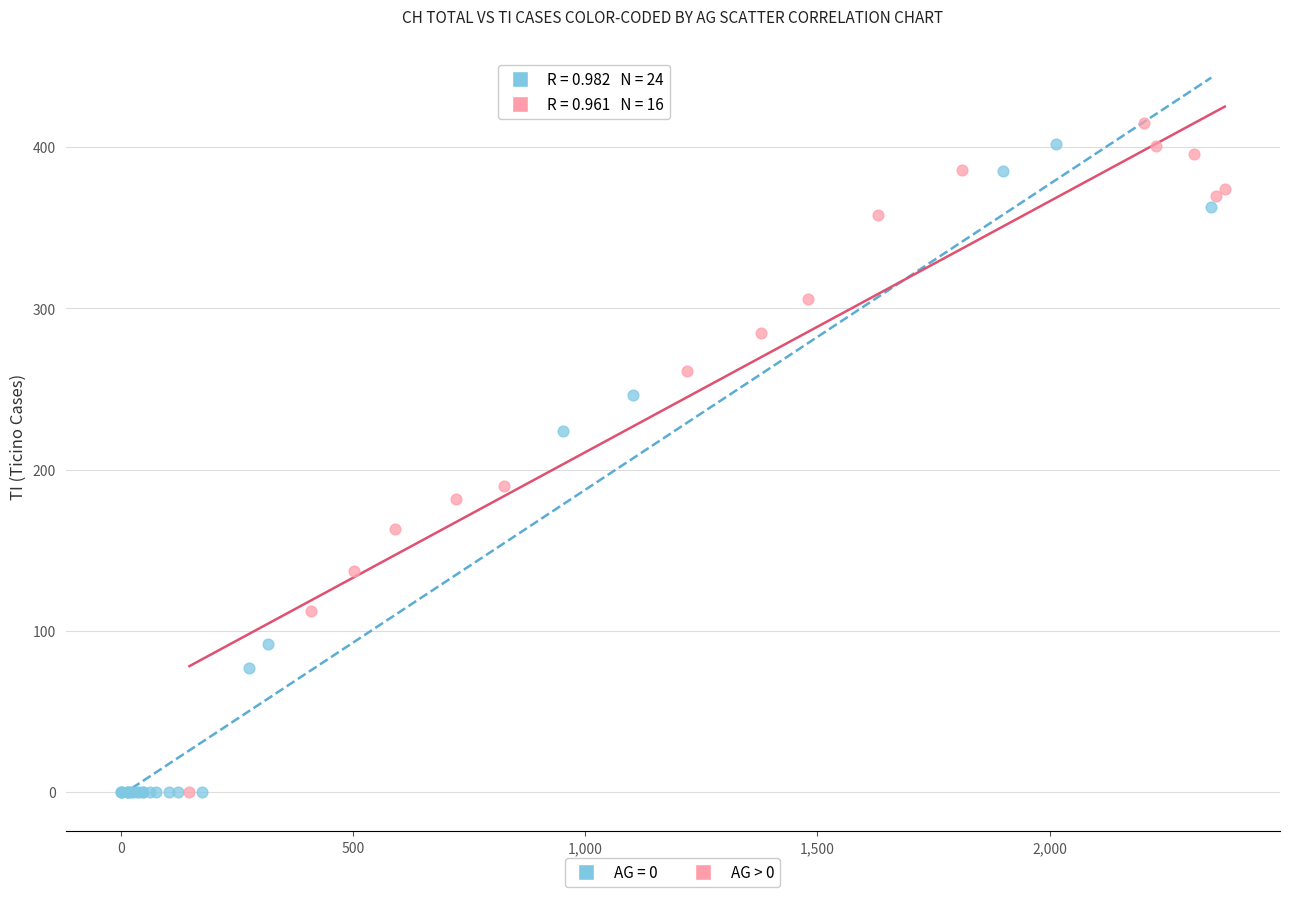

What are all the series names shown in the legend?

AG = 0, AG > 0